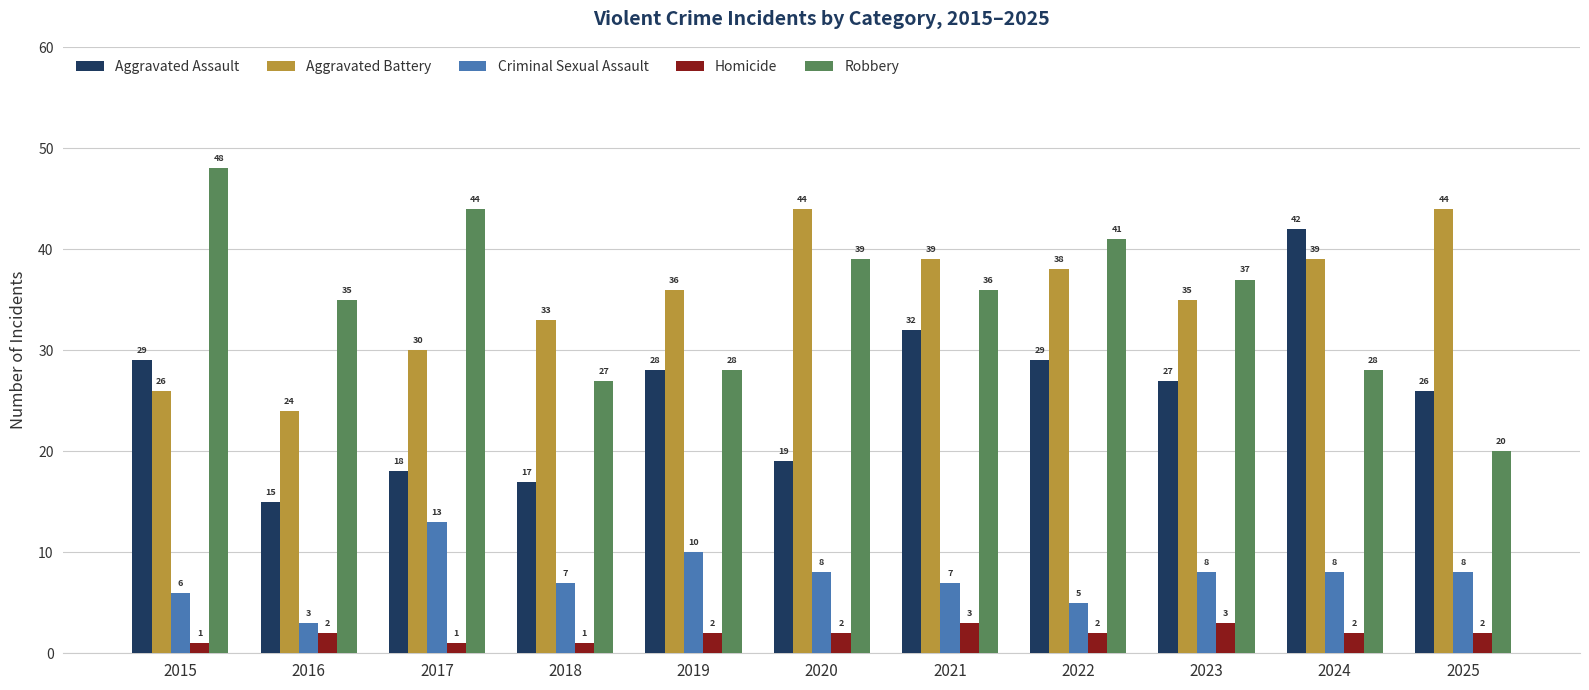

Does the chart contain any negative values?

No